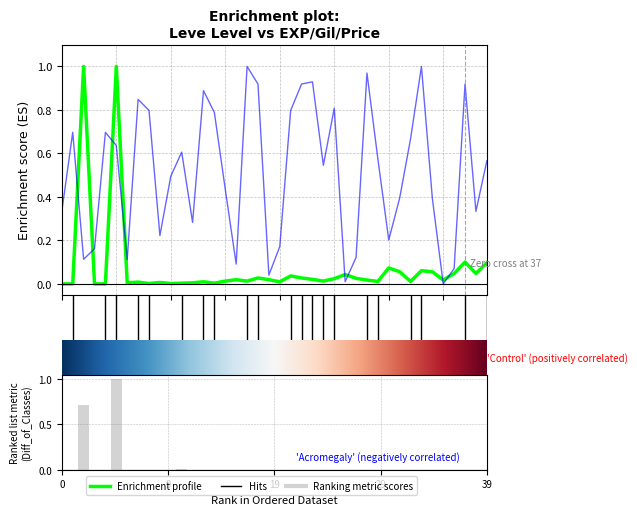

At how many categories does at least one series exceed 0?

40